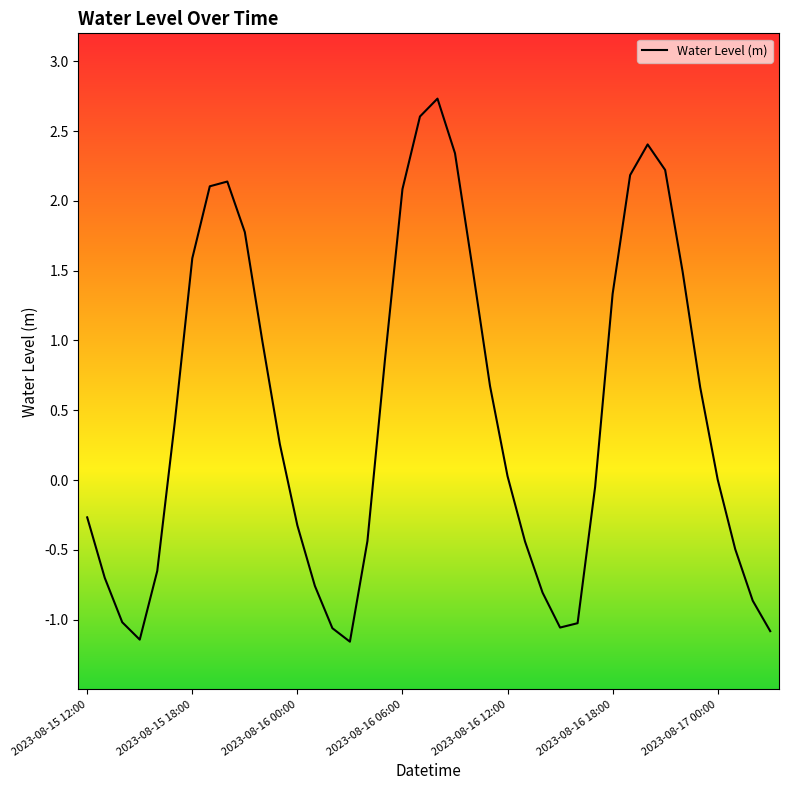

What is the maximum value shown in the chart?

2.7